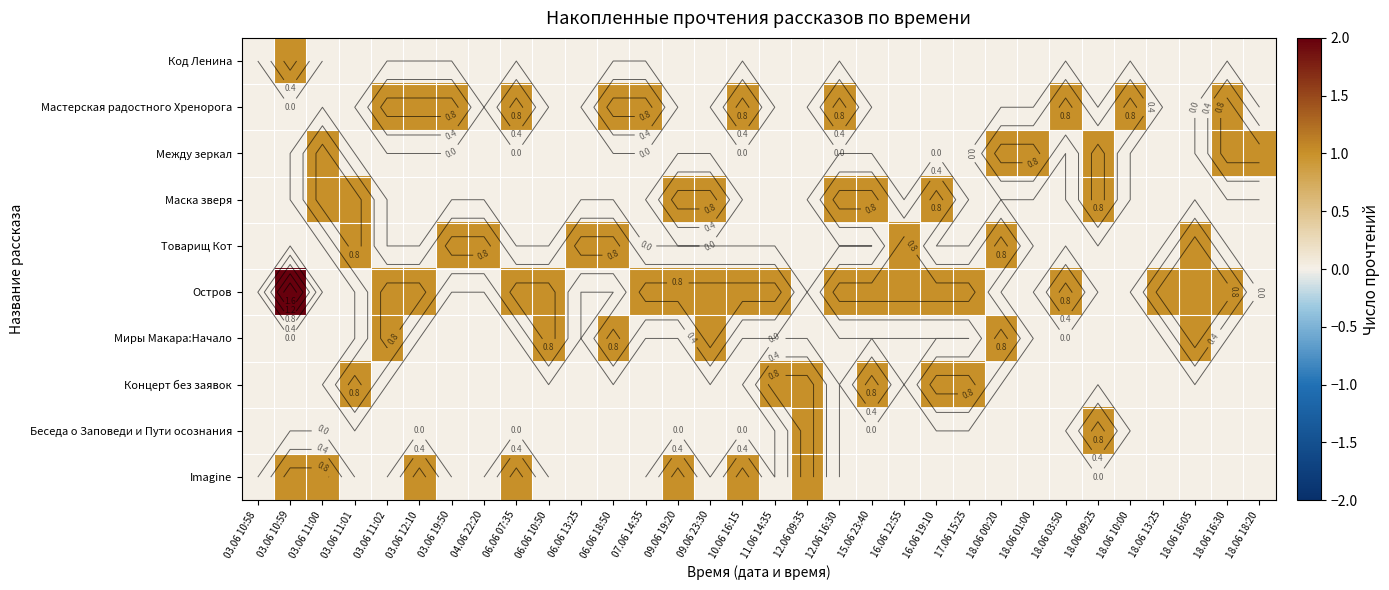

What is the difference between the highest and lowest values at 12.06 09:35?

1